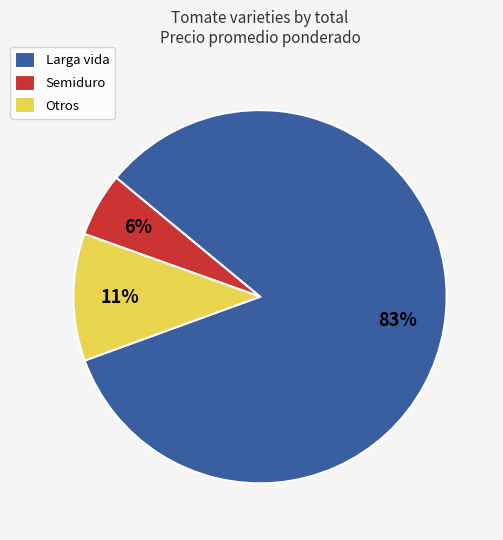

To the nearest percent, what is the combined percentage of Otros and Semiduro?

17%